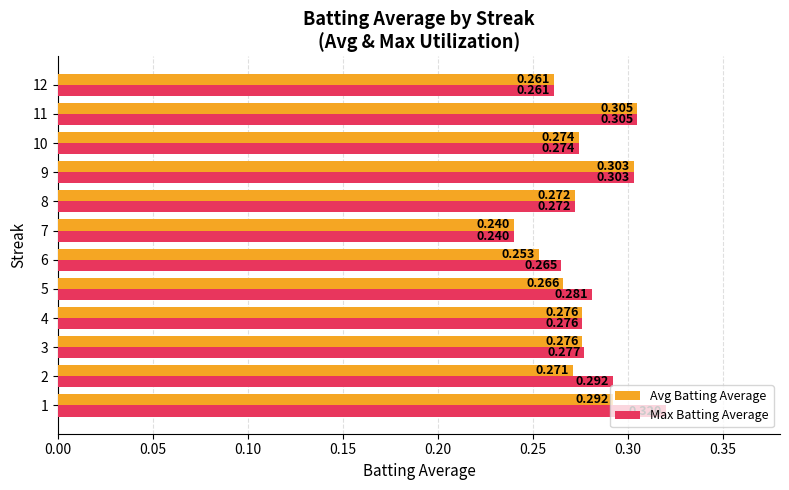

Which series has the largest range (max minus min)?

Max Batting Average